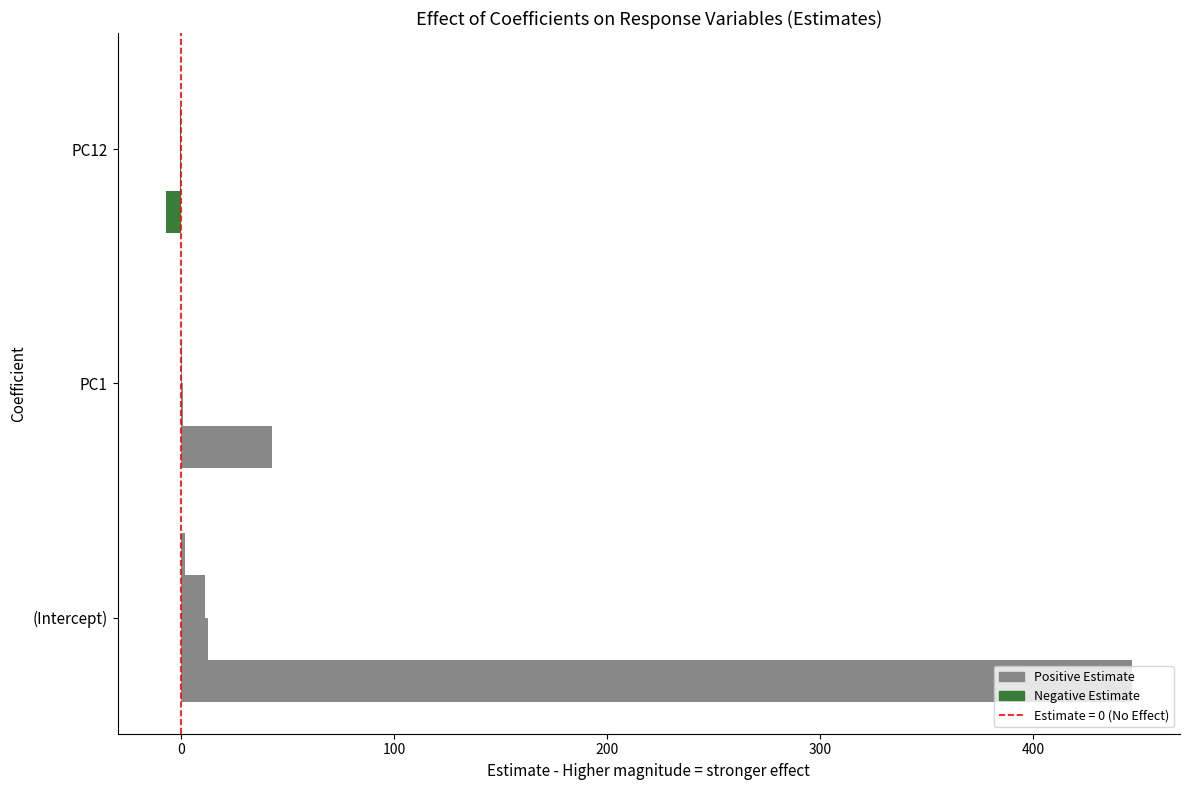

Count the number of categories in the chart.

3